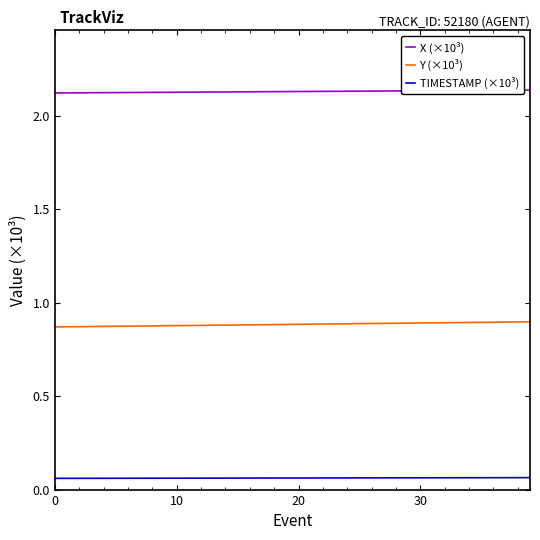

Which series has the largest total across all categories?

X (×10³)